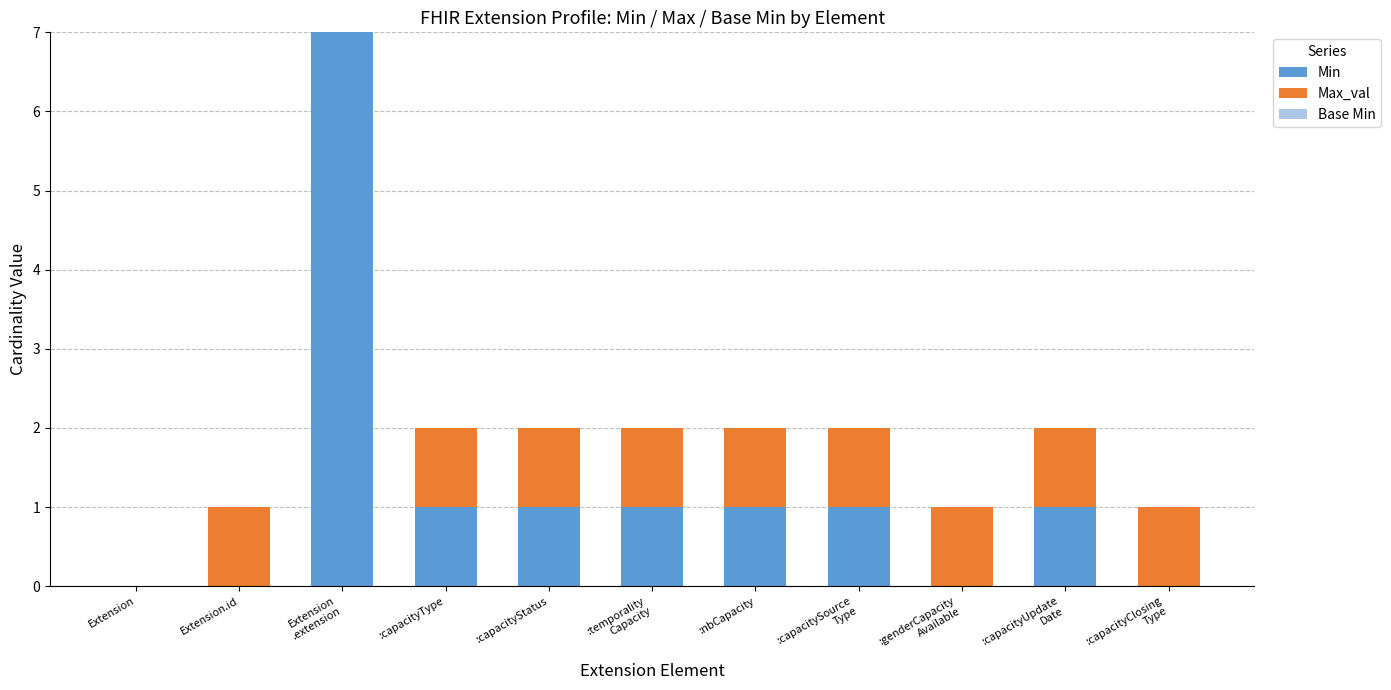

What is the sum of all Min values?

13